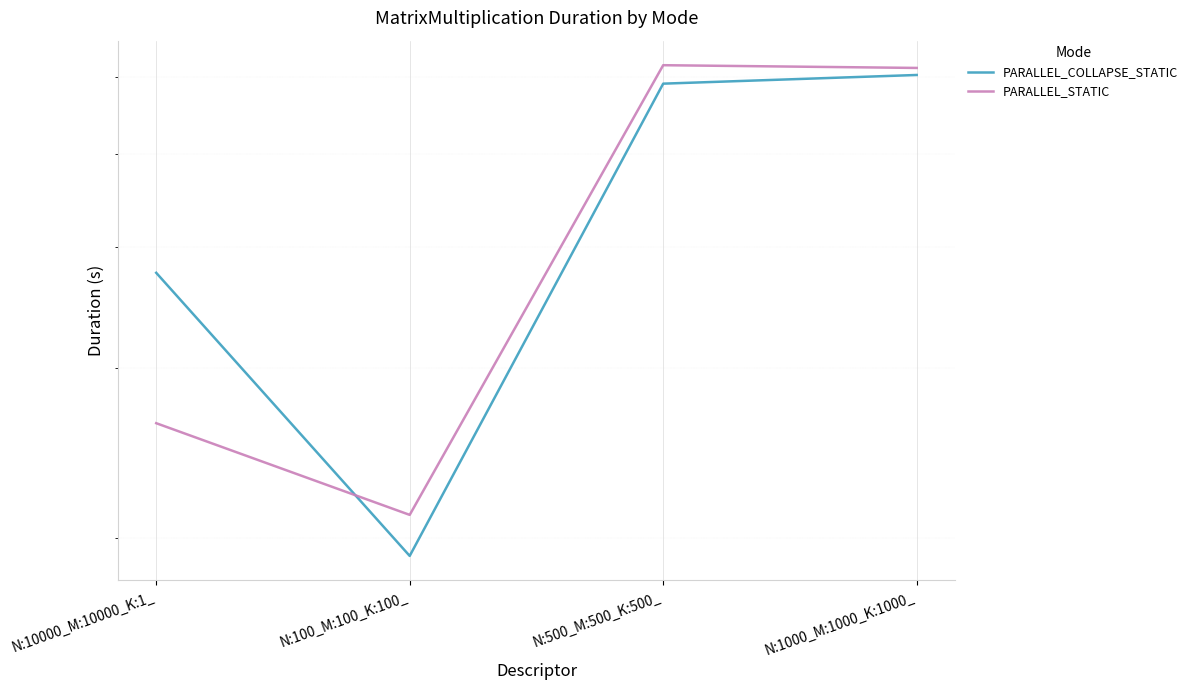

What is the highest value of the PARALLEL_COLLAPSE_STATIC series?

6.0